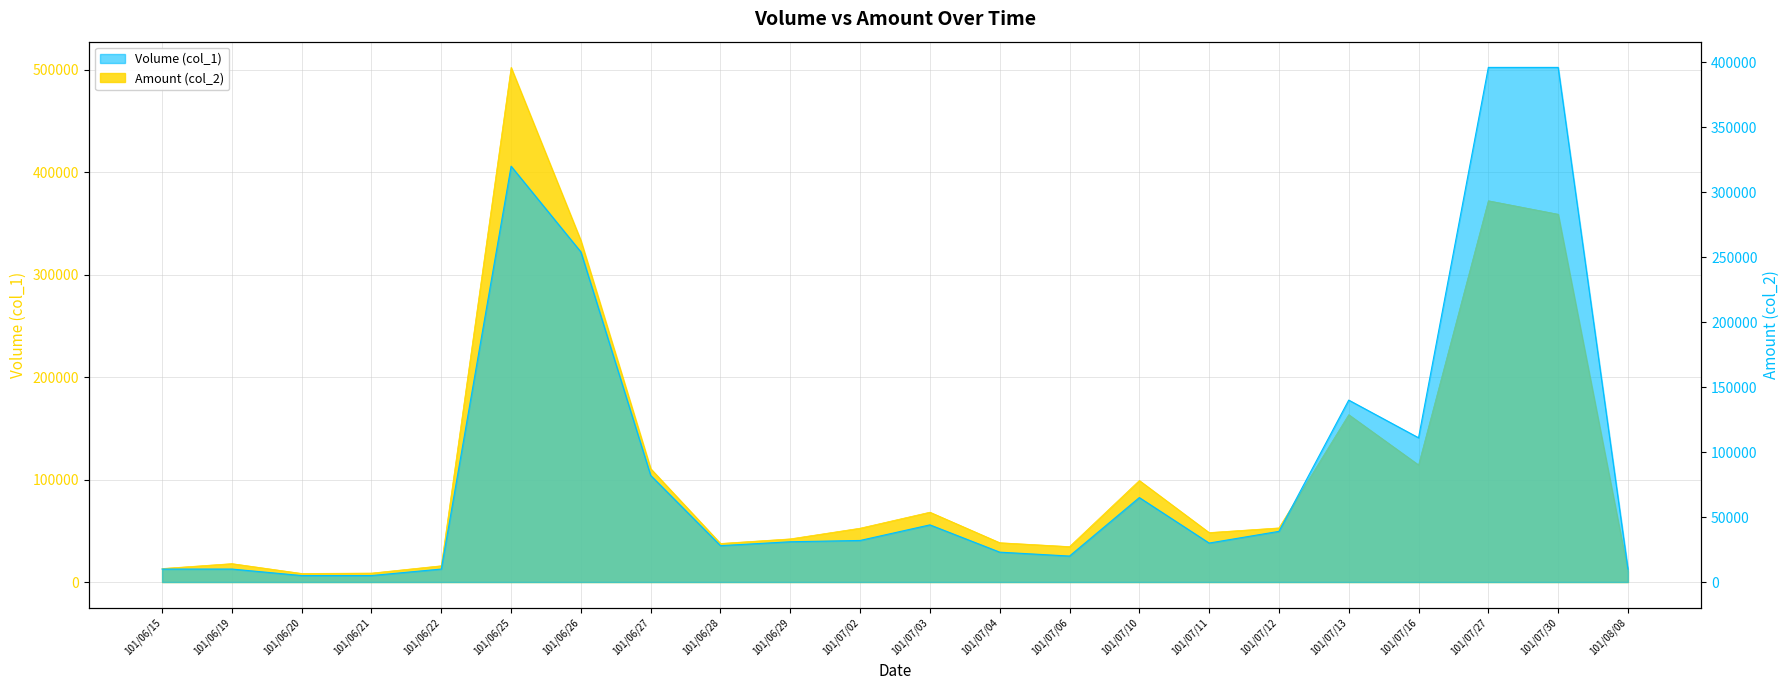

Which category has the highest value in the Amount (col_2) series?

101/06/25